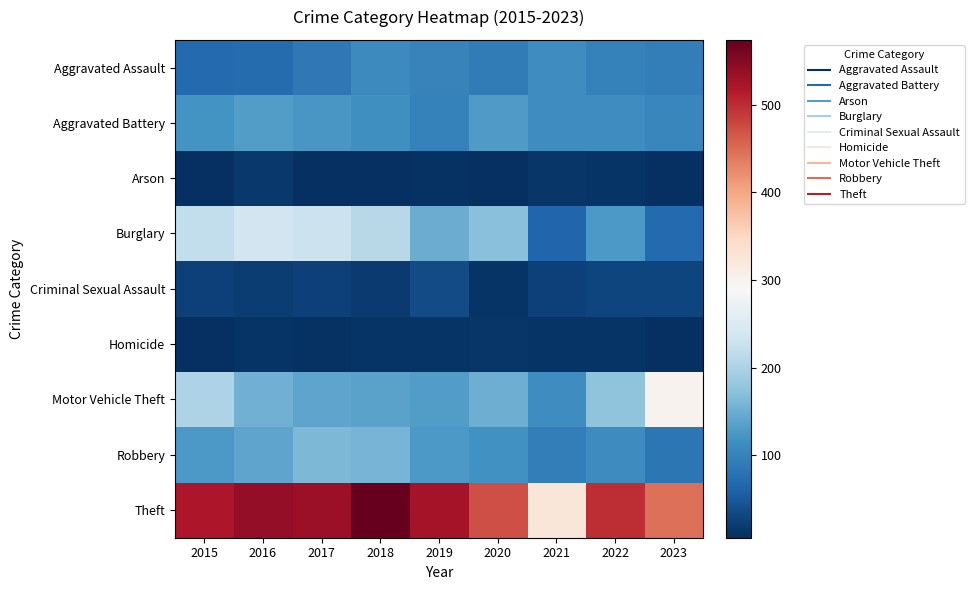

What is the maximum value shown in the chart?

574